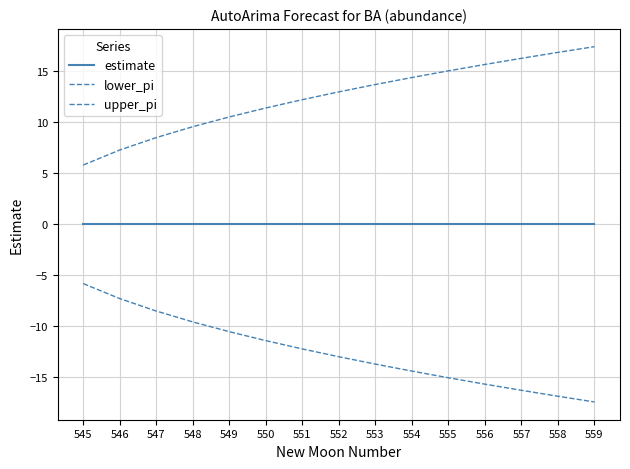

Which series has the largest total across all categories?

upper_pi